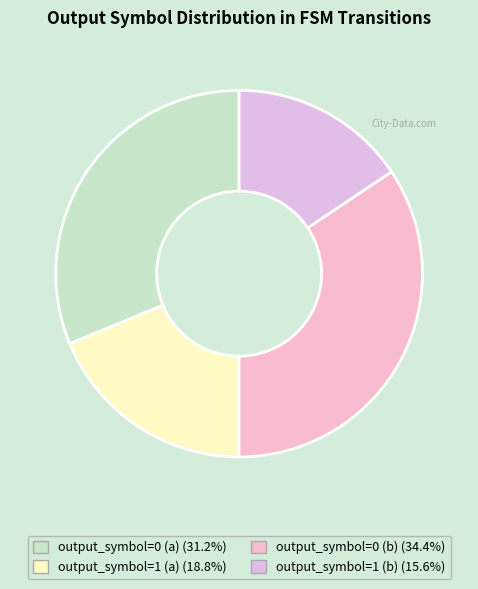

To the nearest percent, what percentage of the pie is output_symbol=0 (a)?

31%